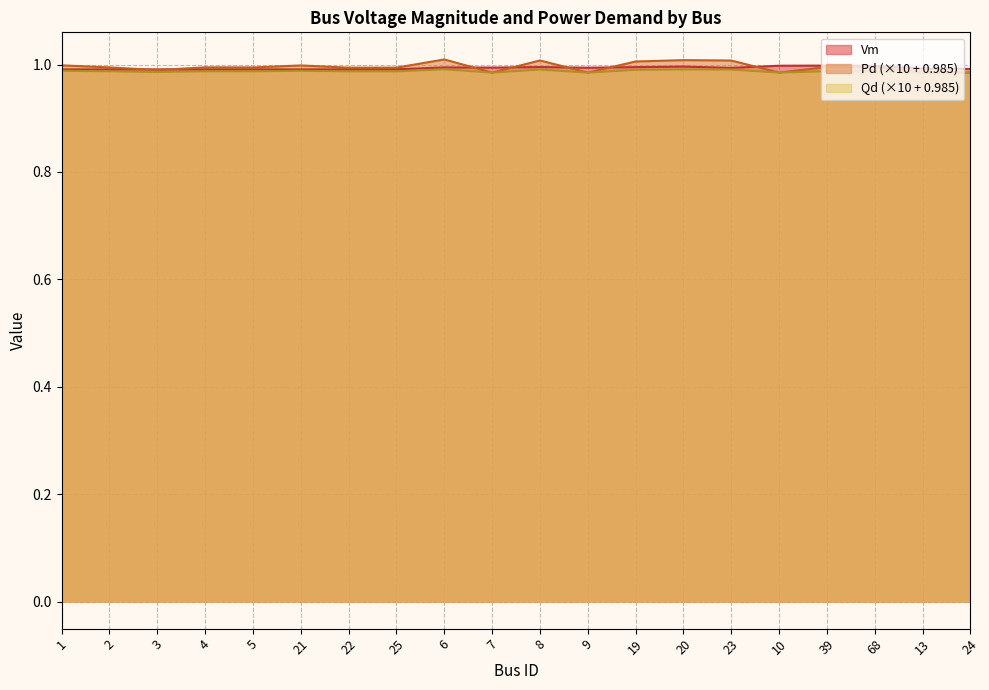

True or false: Qd has a value of 1.0 at 2.

True